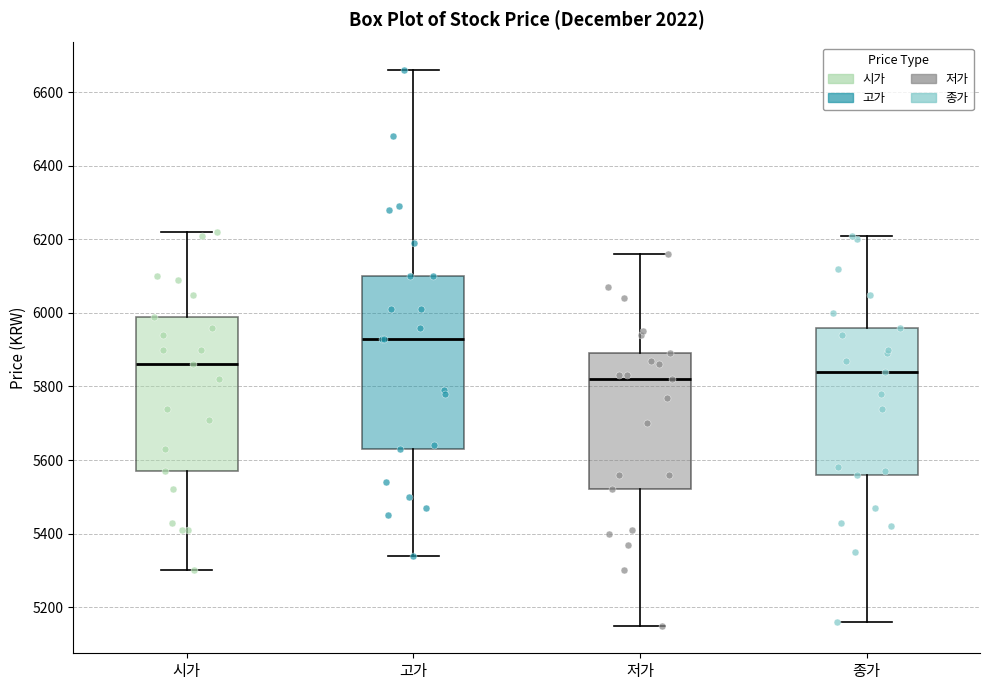

Where is the upper edge of the box for 시가 on the y-axis? The values are not printed on the chart, so give them approximately, as read against the axis.

6000